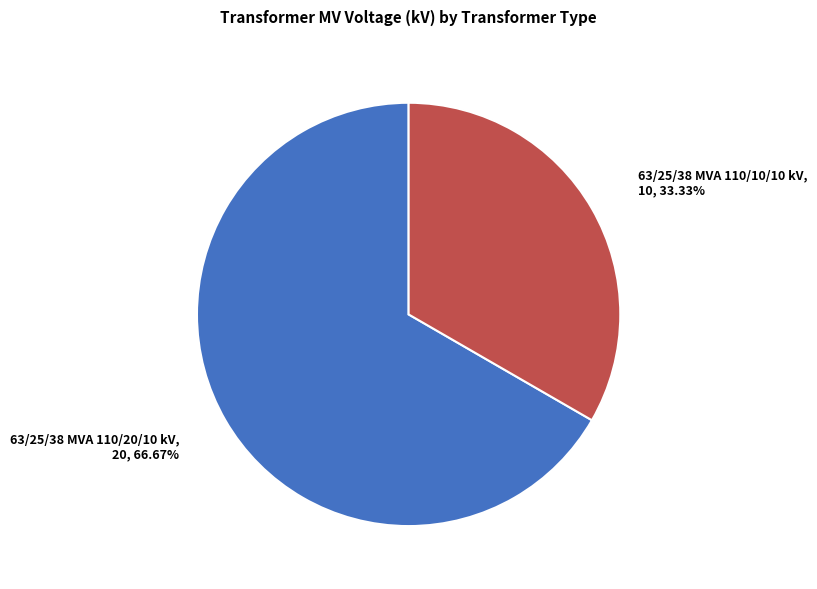

How many segments does this pie chart have?

2